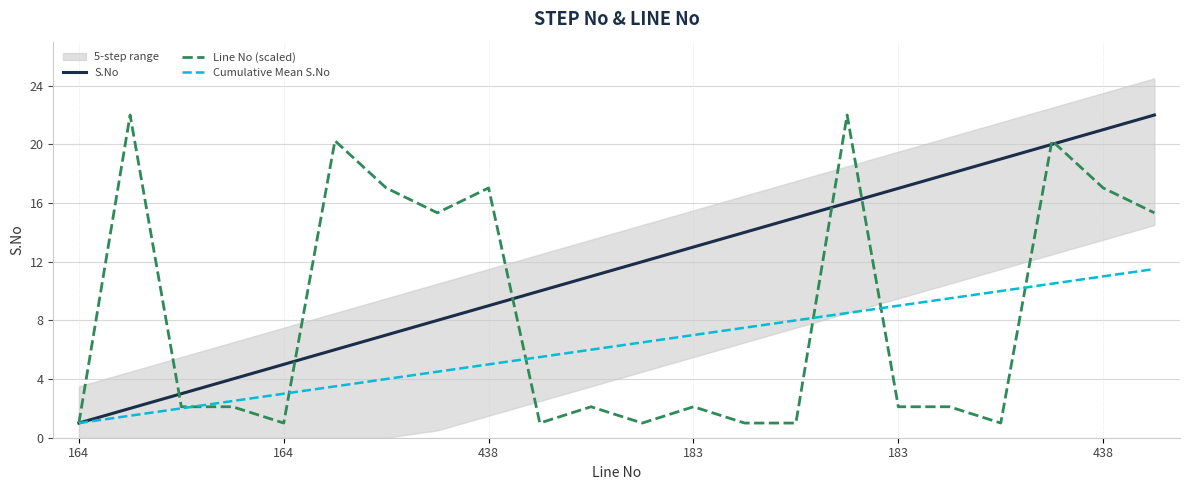

At which label is Cumulative Mean S.No closest to 6?

10